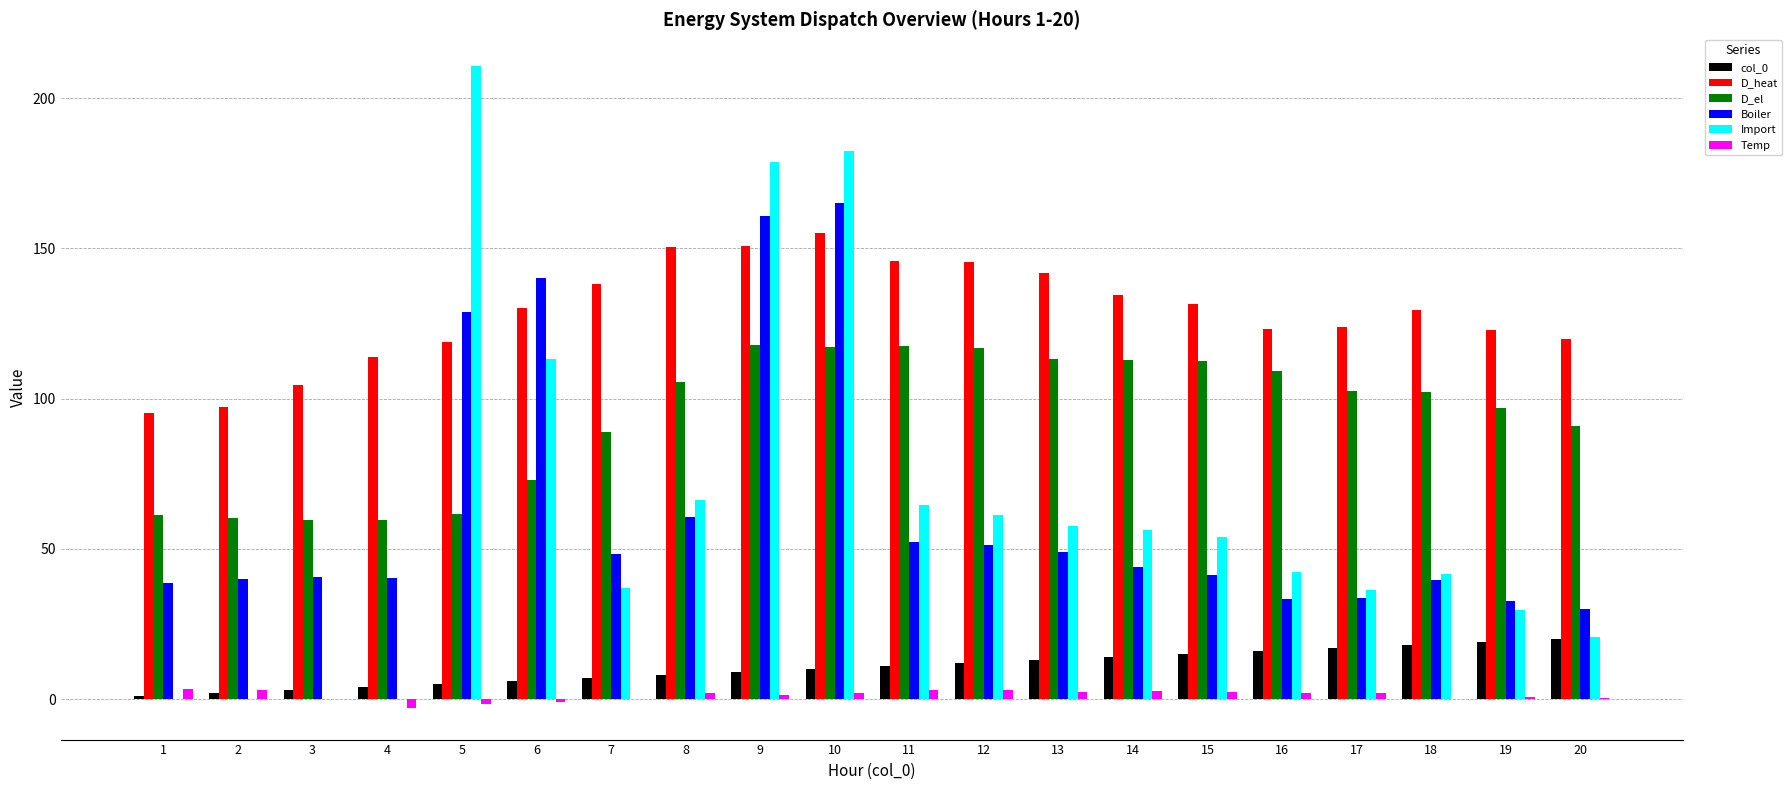

True or false: D_heat has a value of 141.8 at 13.

True